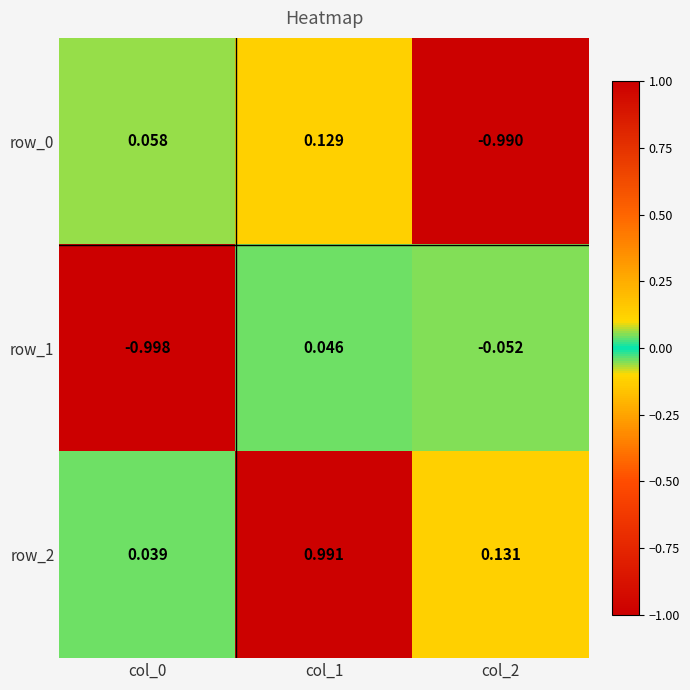

Reading right to left, what are all the values shown in this chart?

row_0: col_2=-1.0	col_1=0.1	col_0=0.1
row_1: col_2=-0.1	col_1=0.0	col_0=-1.0
row_2: col_2=0.1	col_1=1.0	col_0=0.0